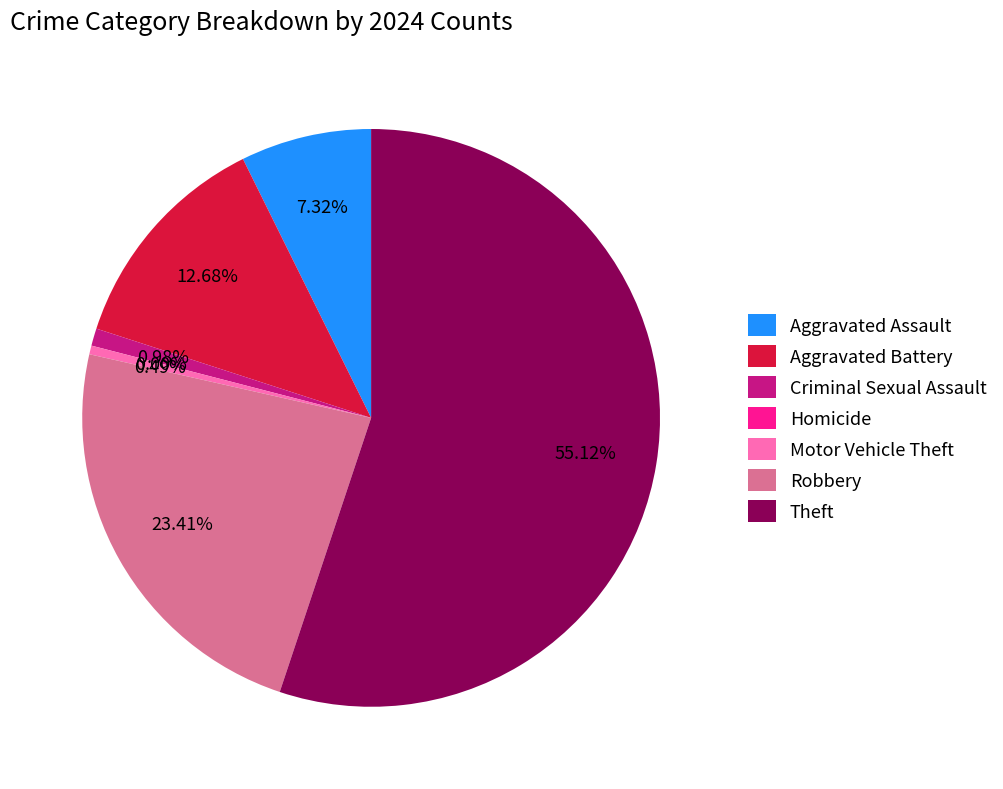

Combined, do Other and Criminal Sexual Assault account for over 50%?

Yes